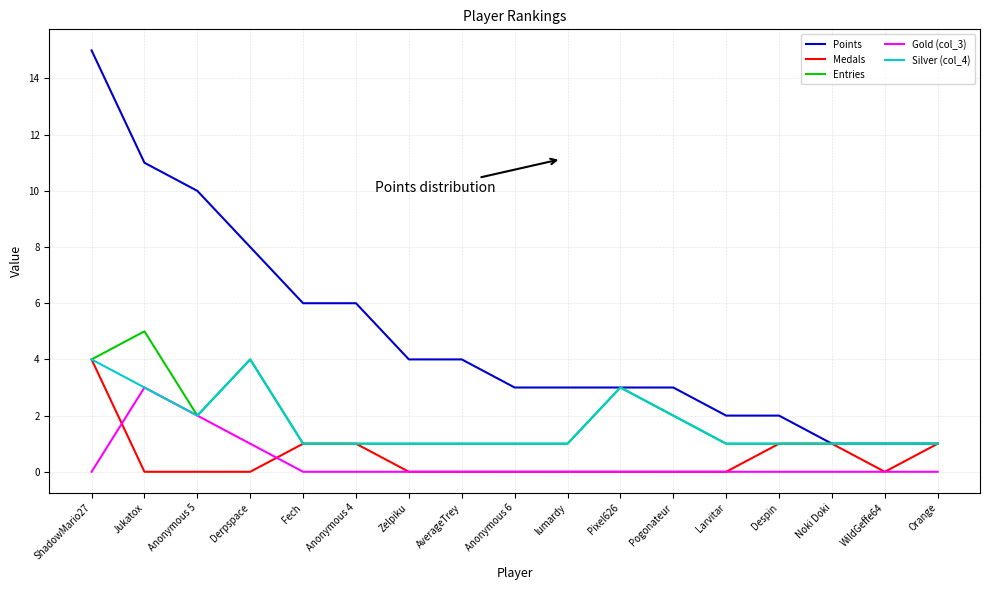

True or false: Points and Gold (col_3) cross at least once.

False